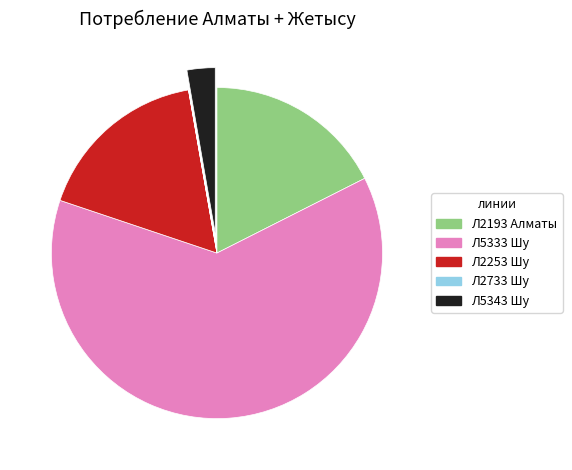

True or false: Л2193 Алматы accounts for 10% of the total.

False